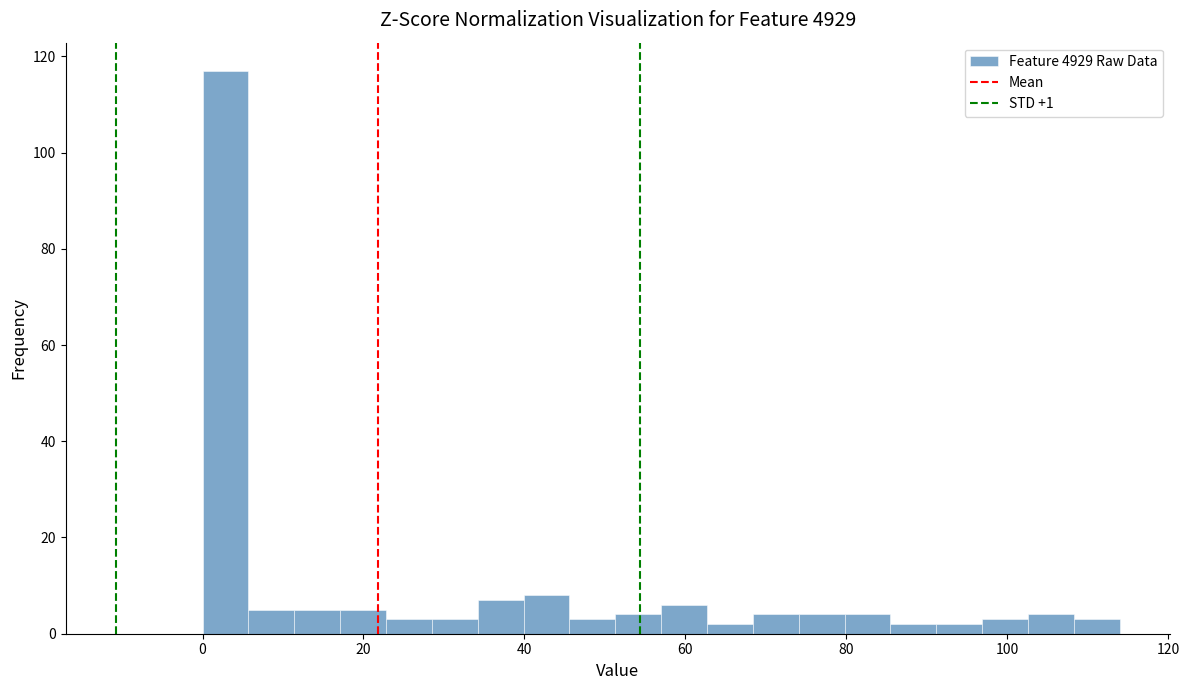

Around what value on the x-axis is the tallest bar? Give the approximate position of its centre, as read against the axis.

2